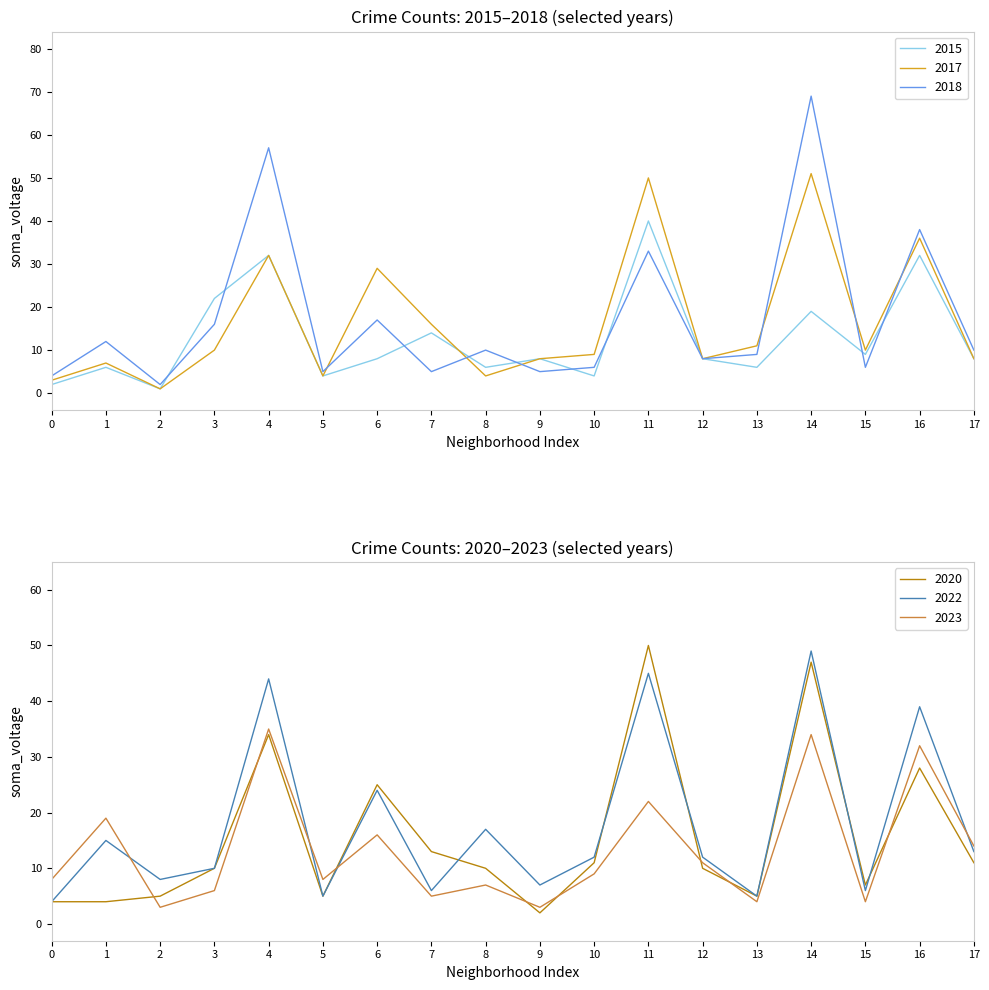

Where do 2023 and 2020 first cross each other?

1 and 2